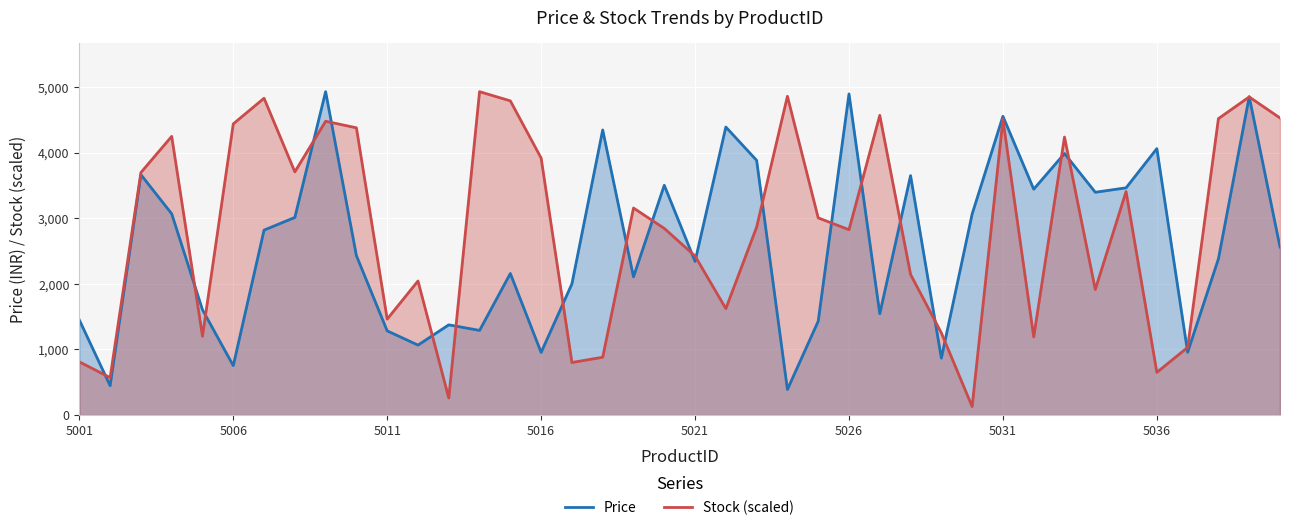

What is the spread (max minus min) of values at 5016?

2962.3